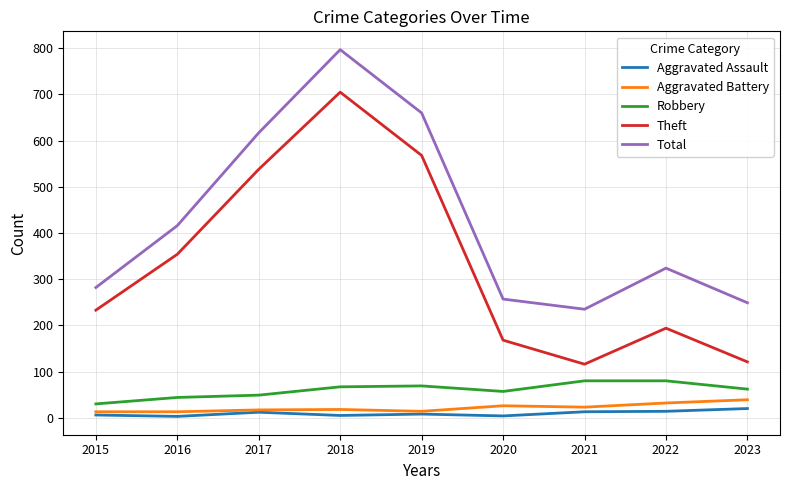

Read the Aggravated Battery value at 2015, to the nearest 5.

15